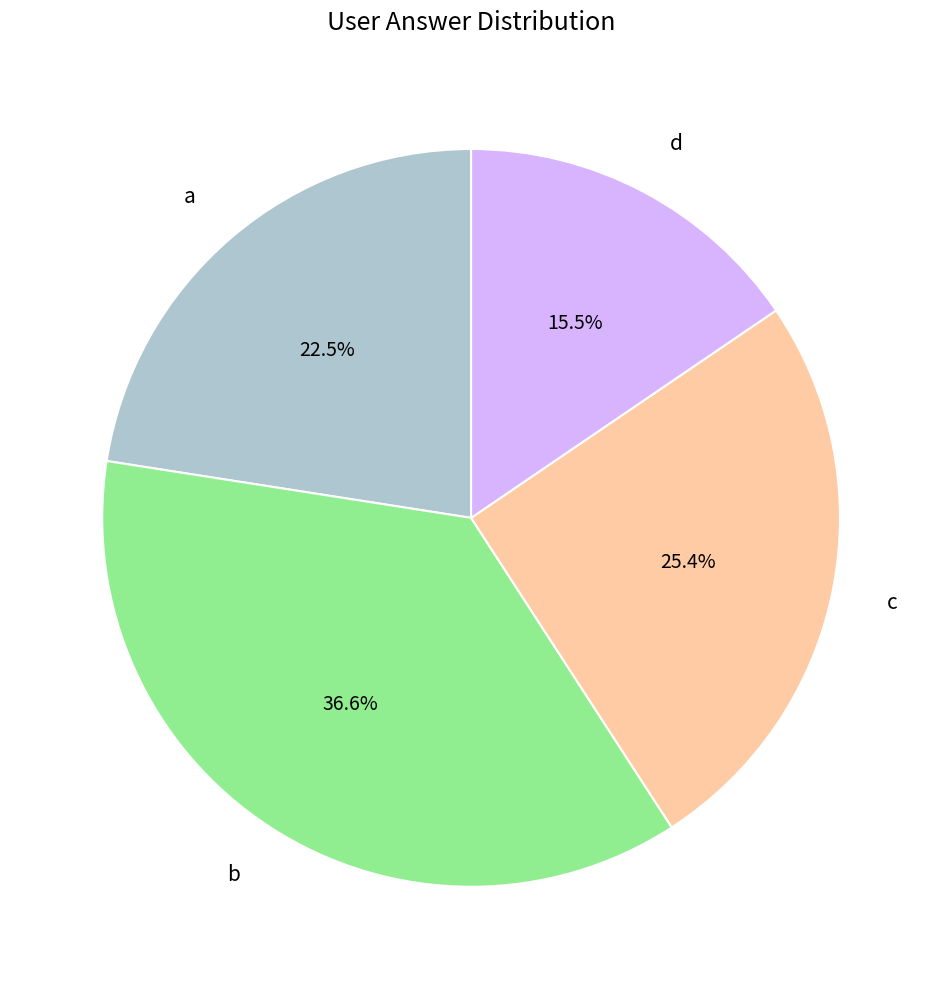

The a slice represents 17% of the pie. True or false?

False